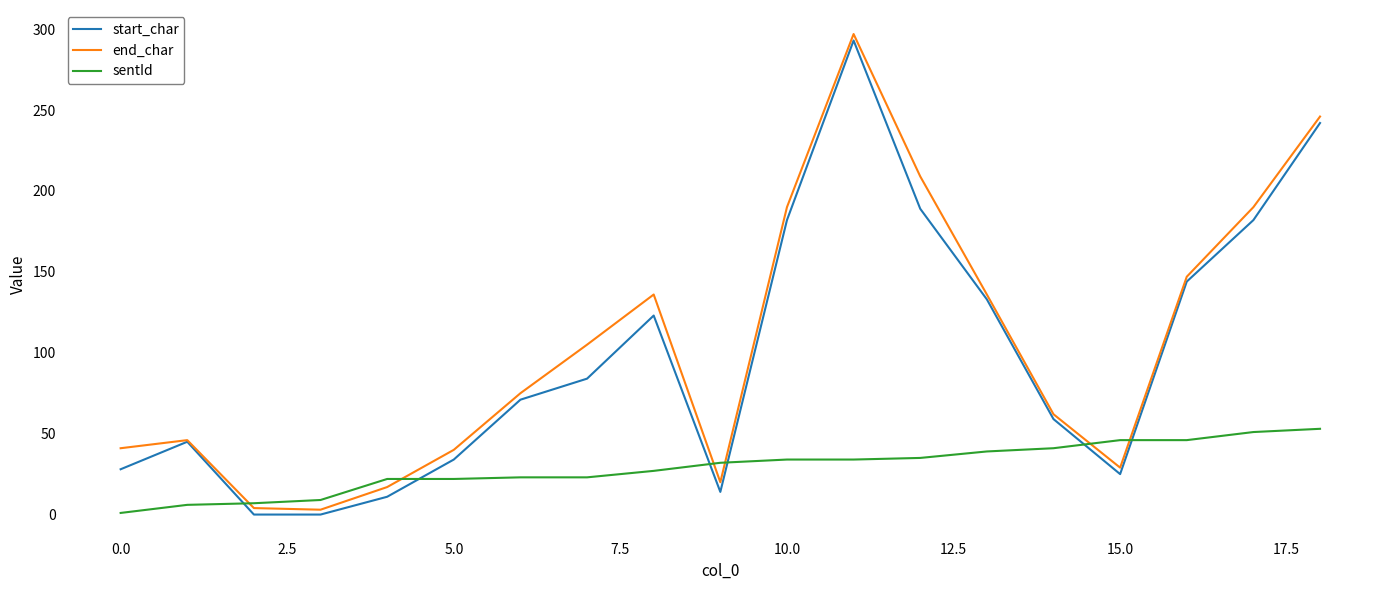

Which series has the largest total across all categories?

end_char